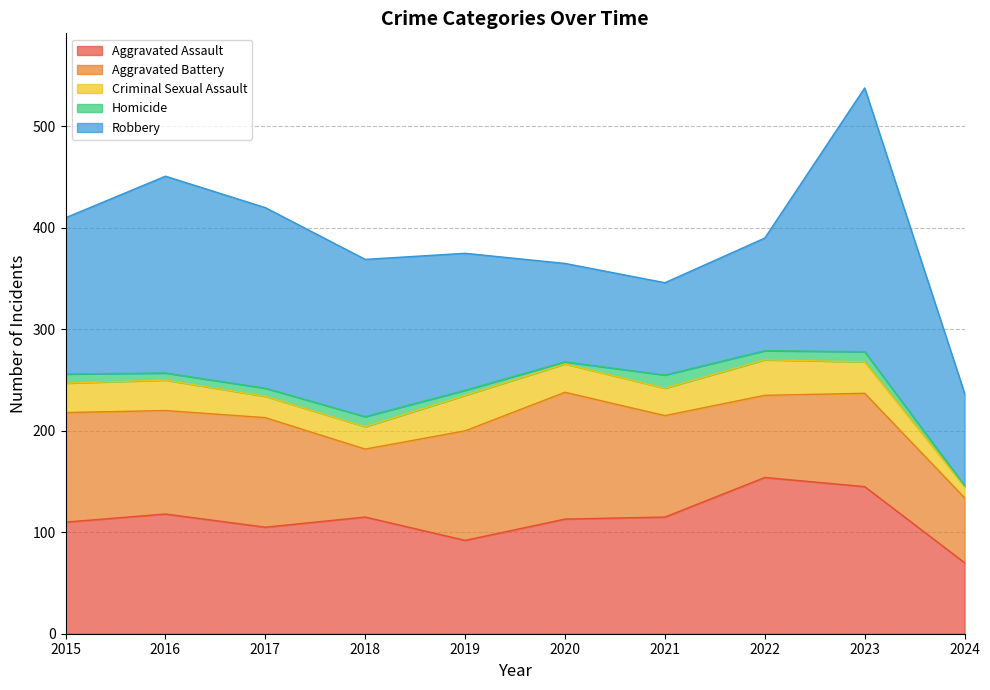

Where is the first local minimum for Aggravated Battery?

2016